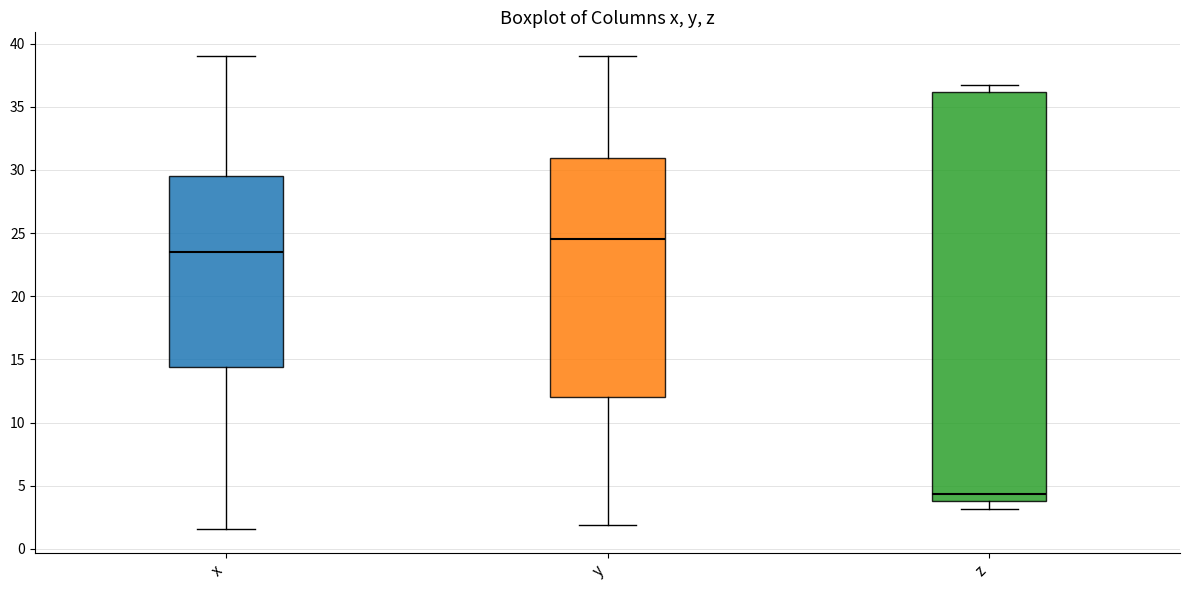

Which box is the tallest, from its lower edge to its upper edge?

z